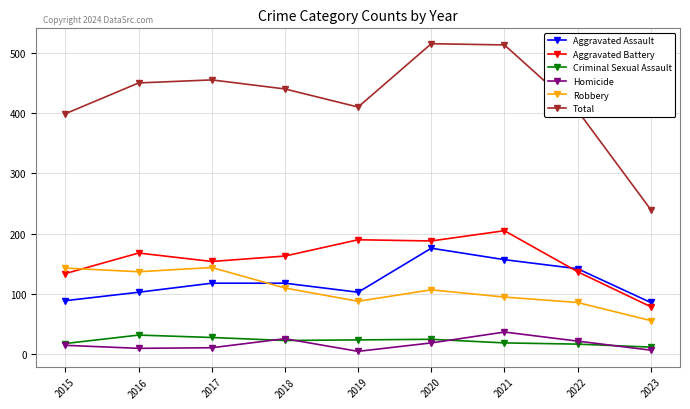

Is it true that Aggravated Battery equals 67 at 2017?

False